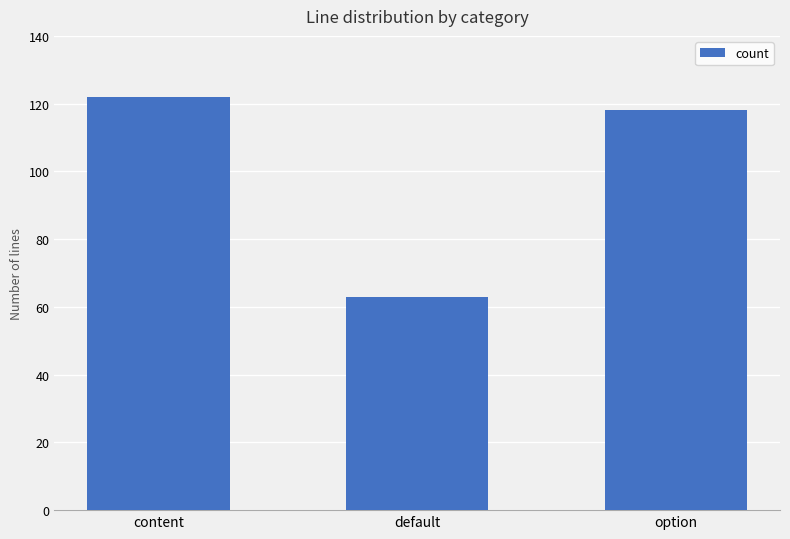

What is the difference between the values at content and default?

59